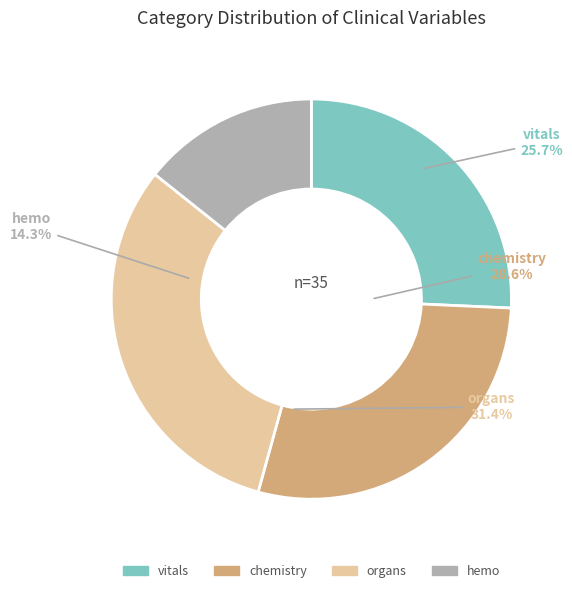

What is the smallest slice in the pie chart?

hemo